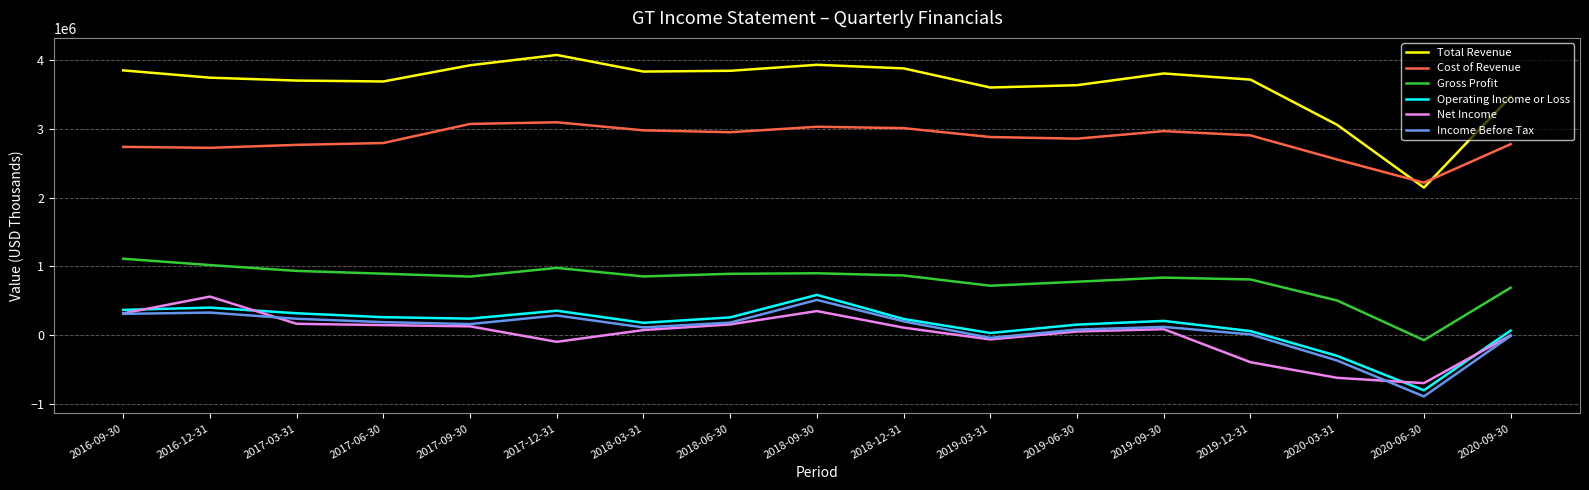

Which series has the largest total across all categories?

Total Revenue